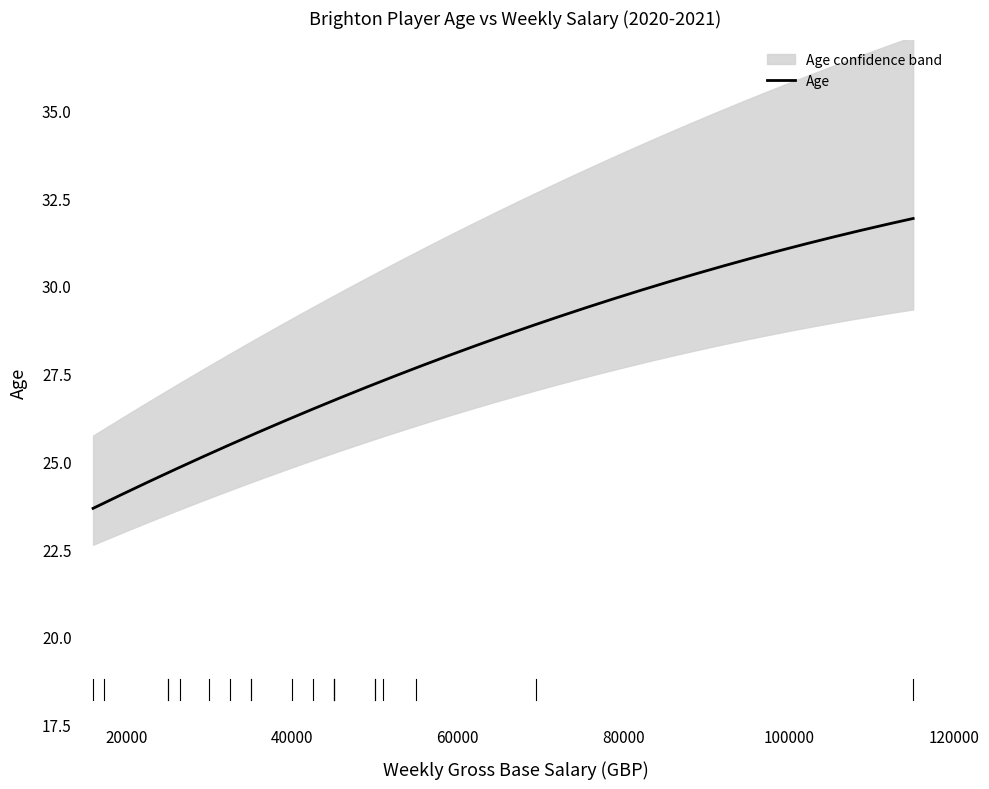

What is the maximum value for Age?

31.9